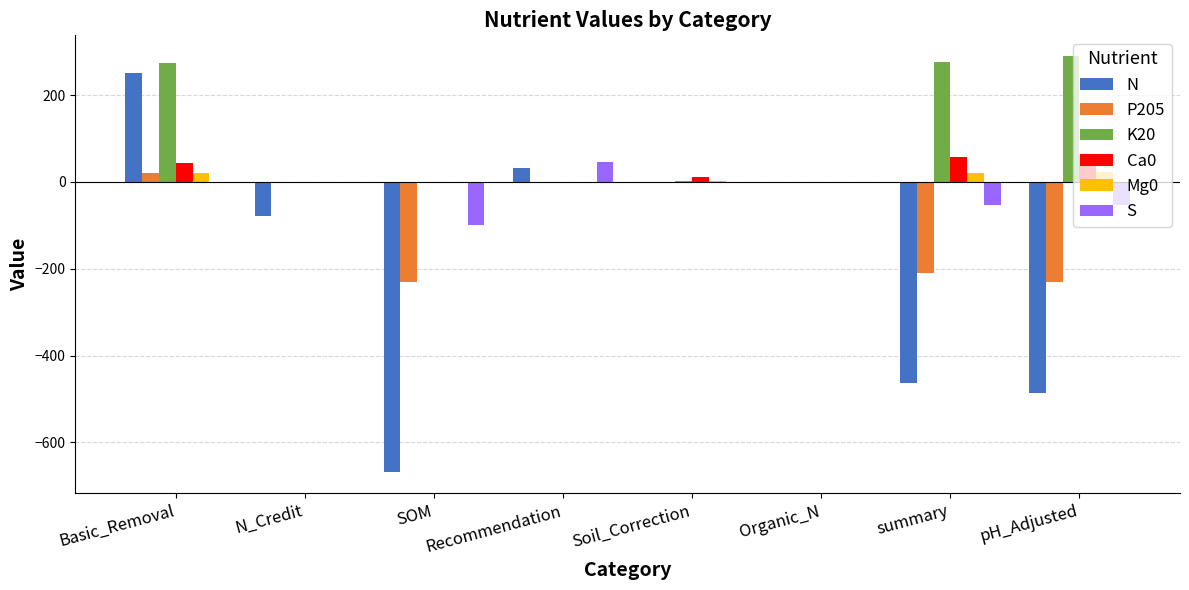

What is the sum of all K20 values?

841.8